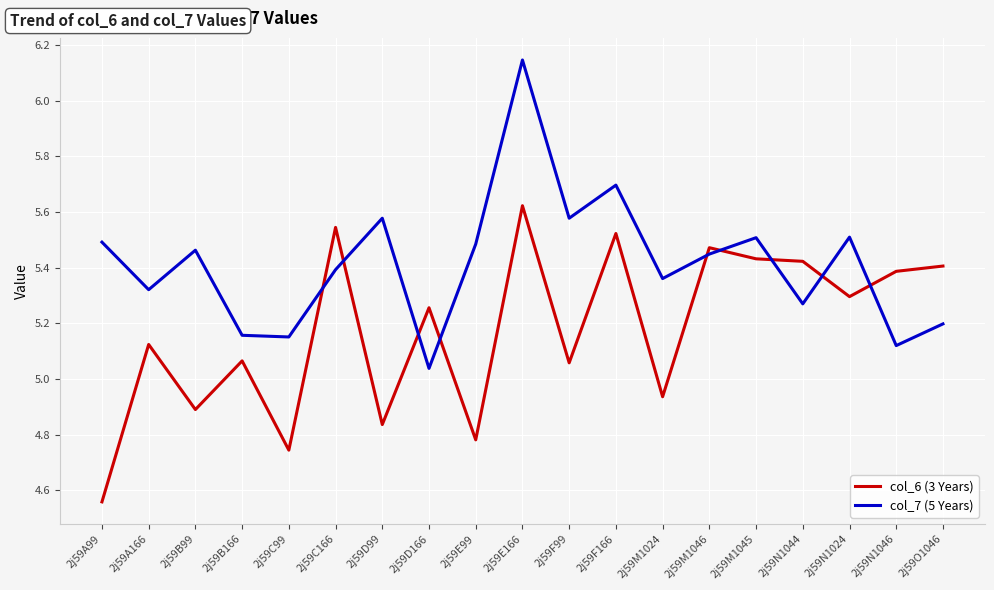

The col_7 (5 Years) series shows 1.9 at 2j59B99. True or false?

False